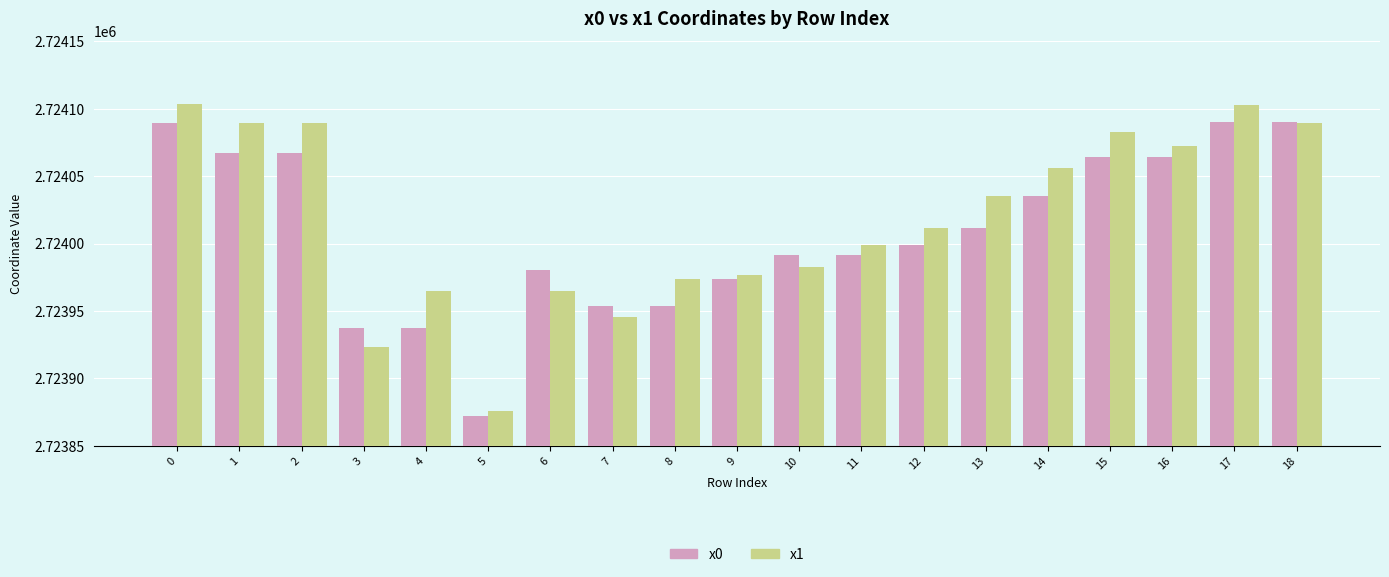

At which category does the chart reach its minimum across all series?

5